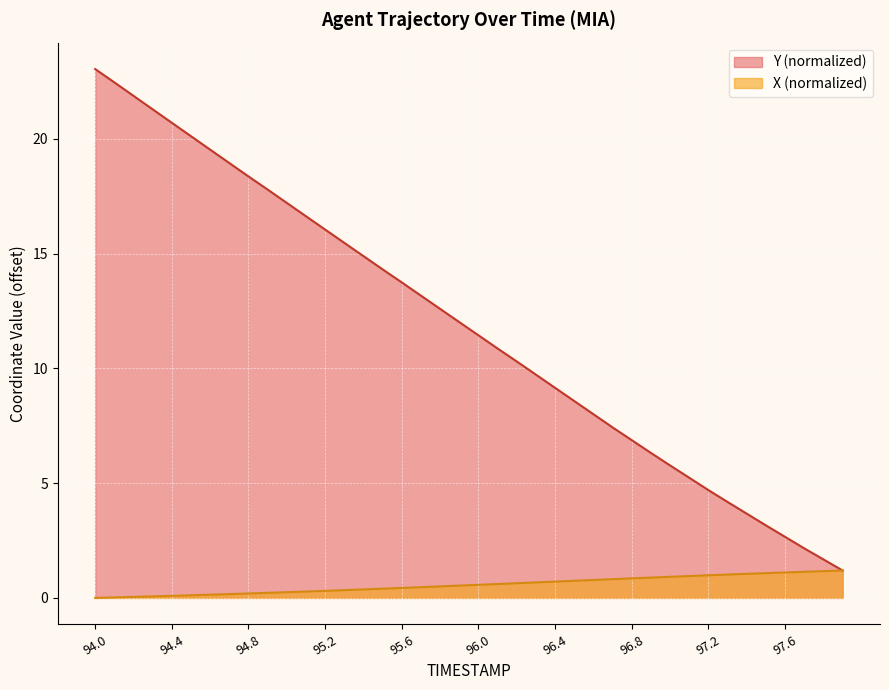

The value of X at 94.2 is 0.1. True or false?

False